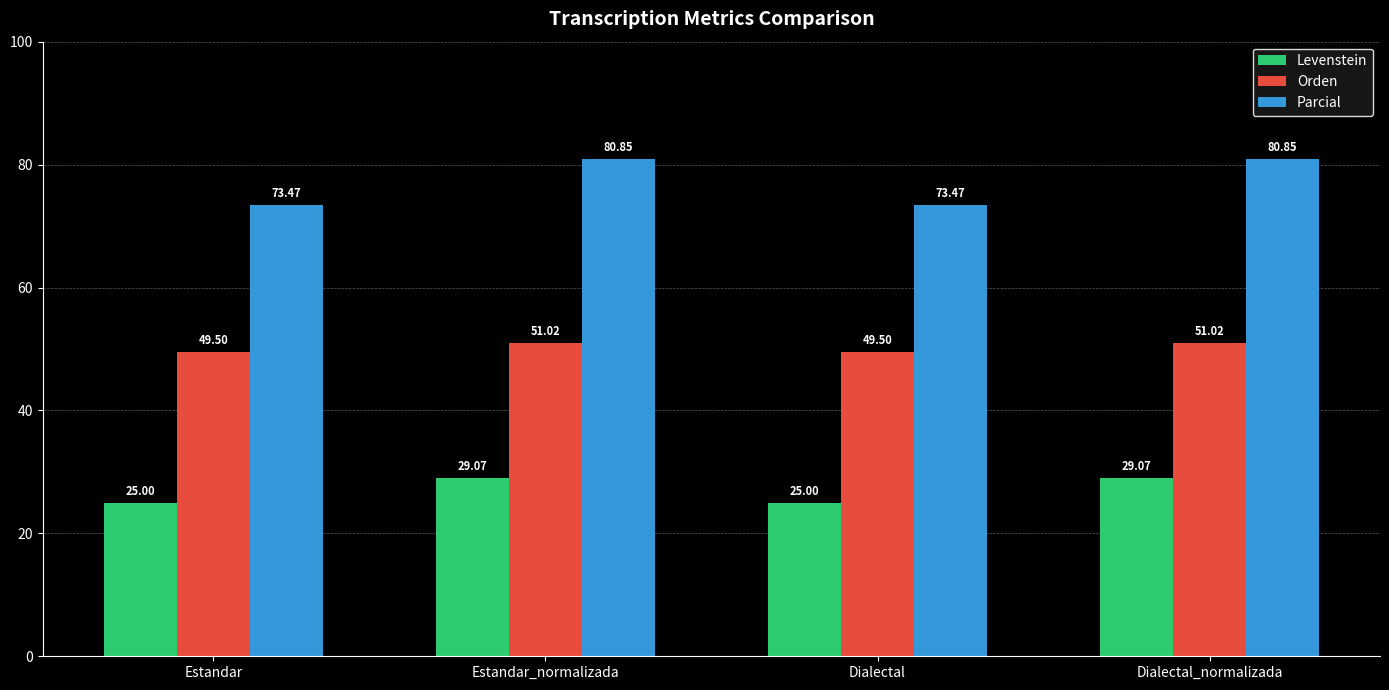

Read the Levenstein value at Dialectal_normalizada.

29.1